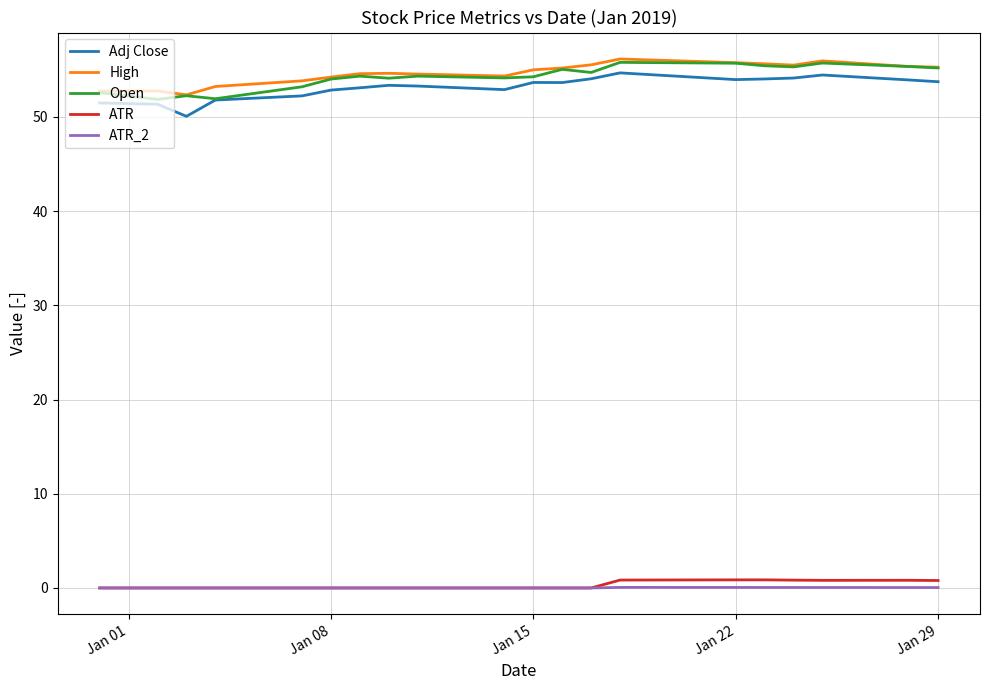

How many lines are shown in the chart?

5